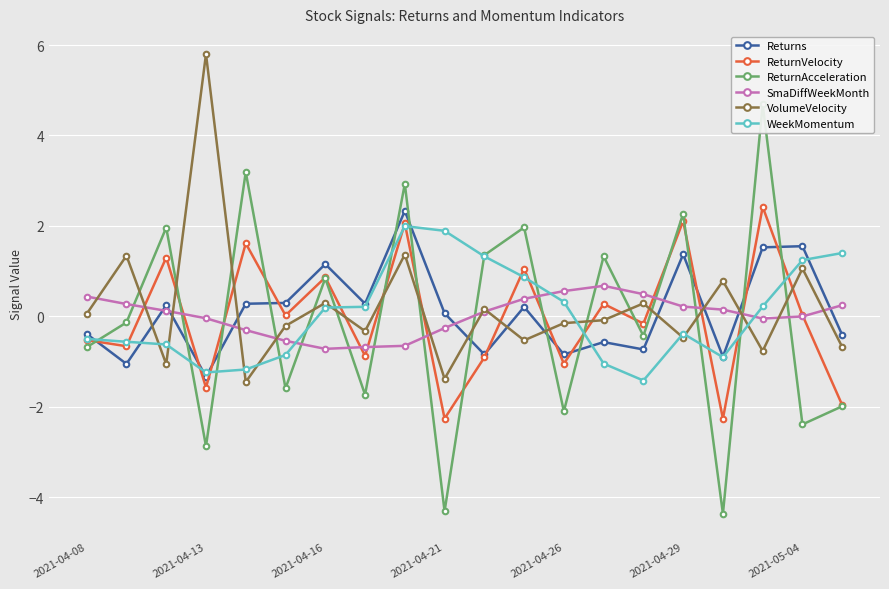

What is the minimum value shown in the chart?

-4.4